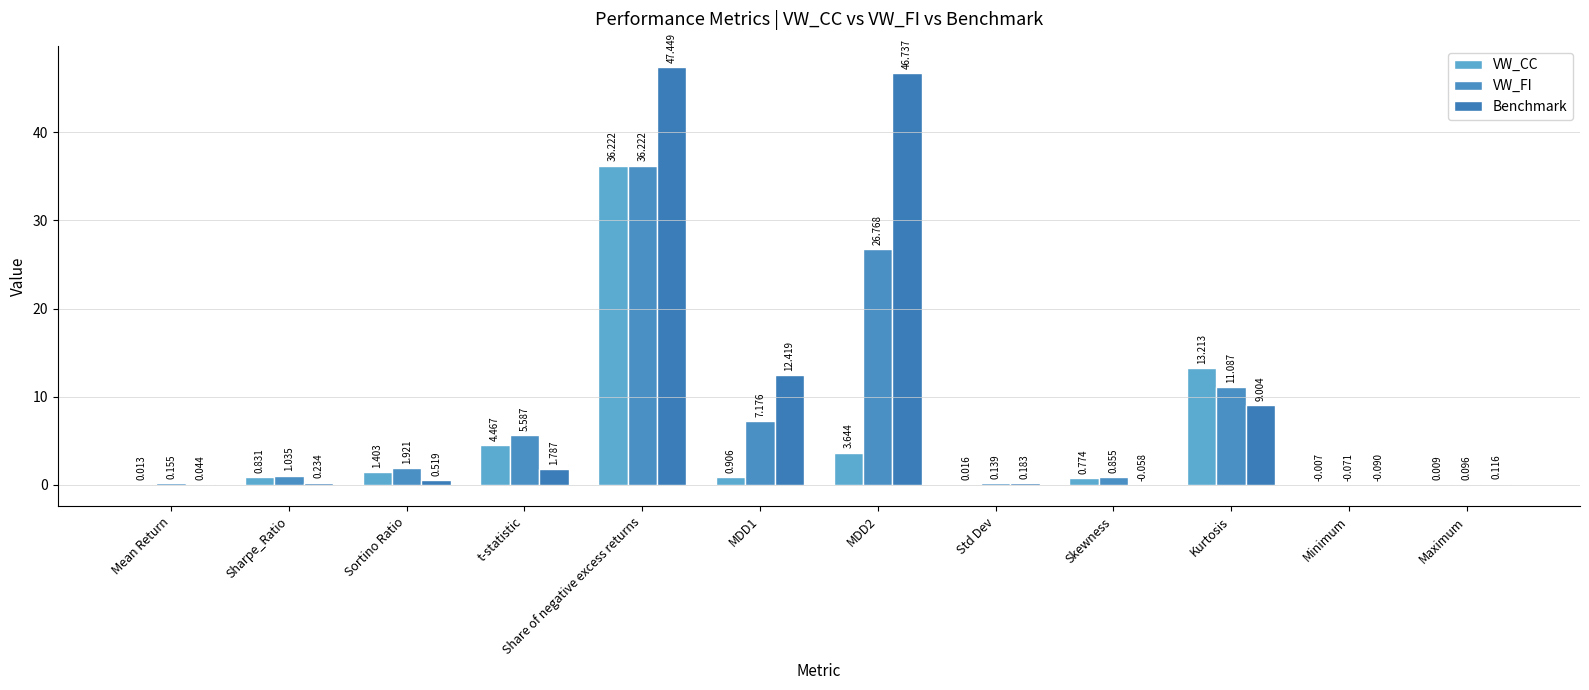

Is it true that VW_FI equals 26.8 at MDD2?

True